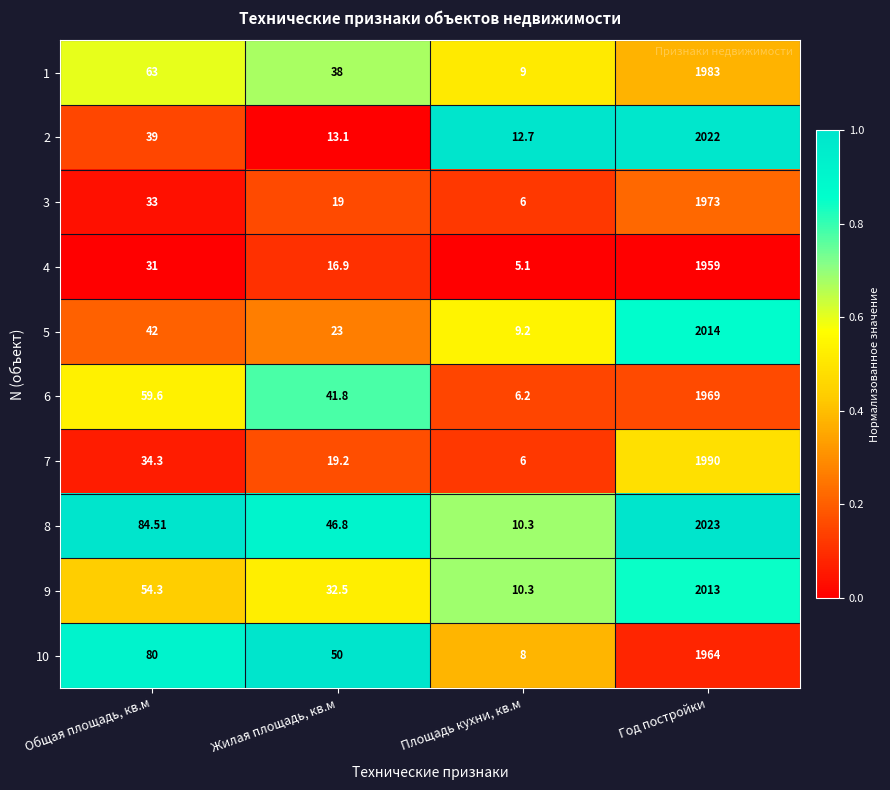

Where is 2 nearest to the value 1017?

Общая площадь, кв.м